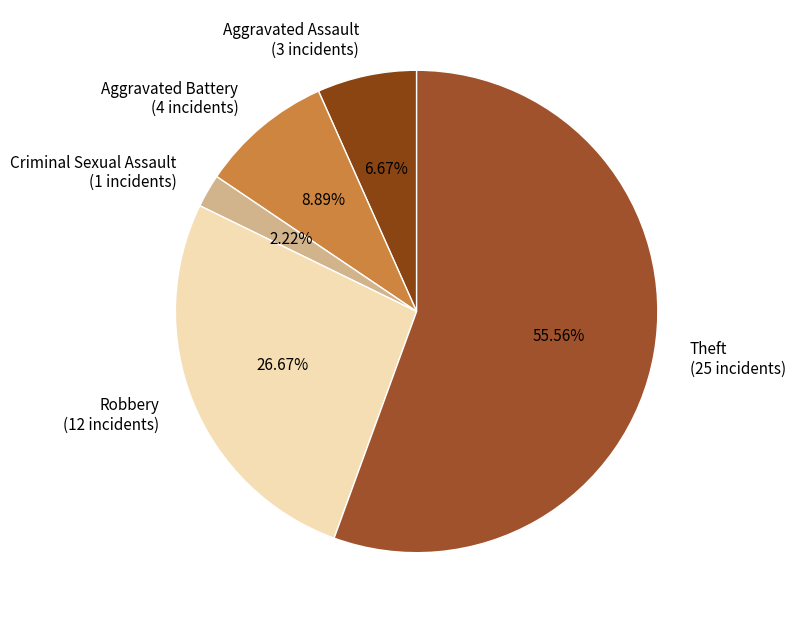

How much of the chart is everything except Theft?

44.4%